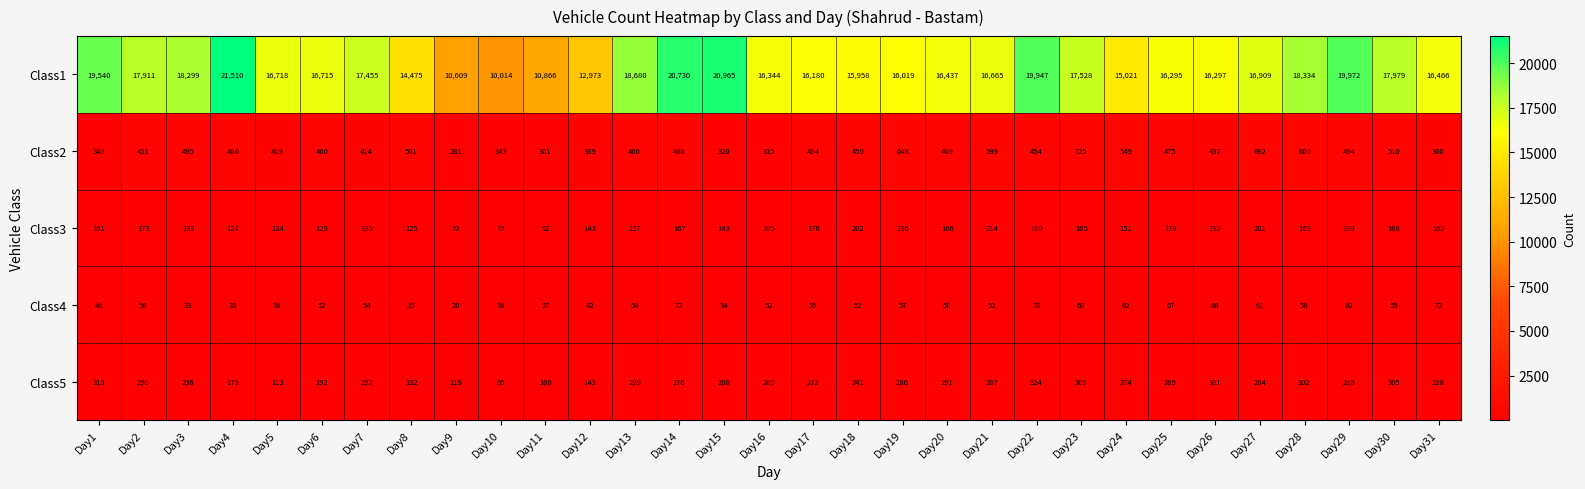

What is the difference between the highest and lowest values at Day13?

18626